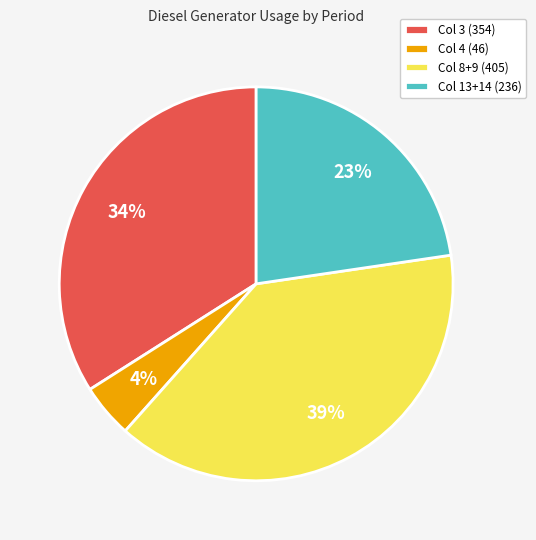

To the nearest percent, what is the combined percentage of Col 13+14 (236) and Col 3 (354)?

57%